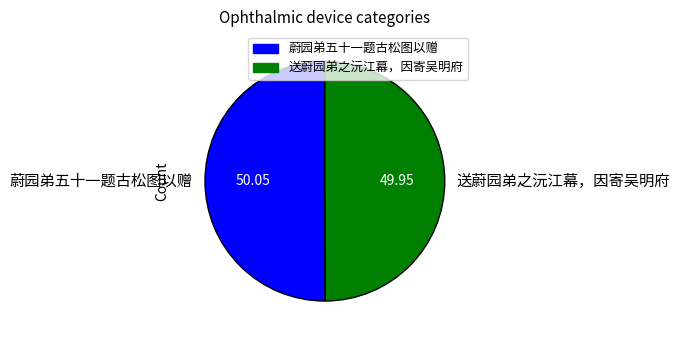

The 蔚园弟五十一题古松图以赠 slice represents 50% of the pie. True or false?

True